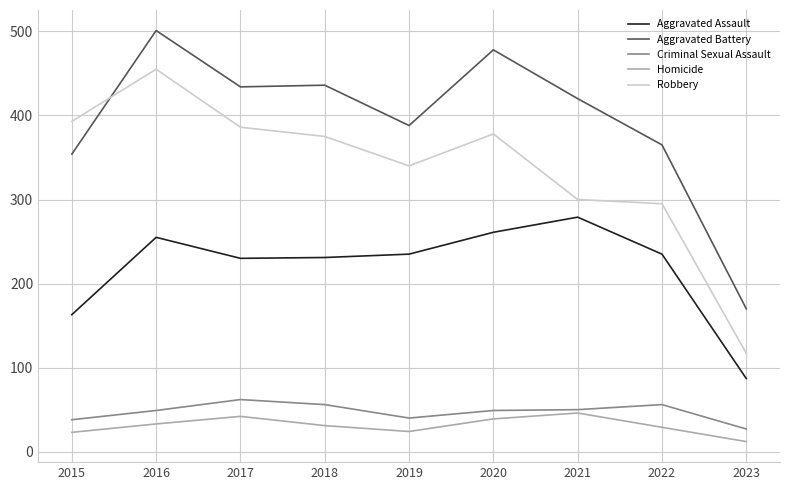

At 2022, list the series in order from smallest to largest.

Homicide, Criminal Sexual Assault, Aggravated Assault, Robbery, Aggravated Battery